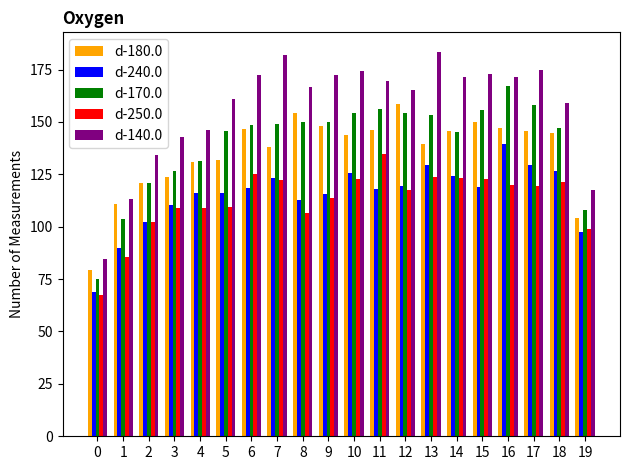

At 15, list the series in order from smallest to largest.

d-240.0, d-250.0, d-180.0, d-170.0, d-140.0